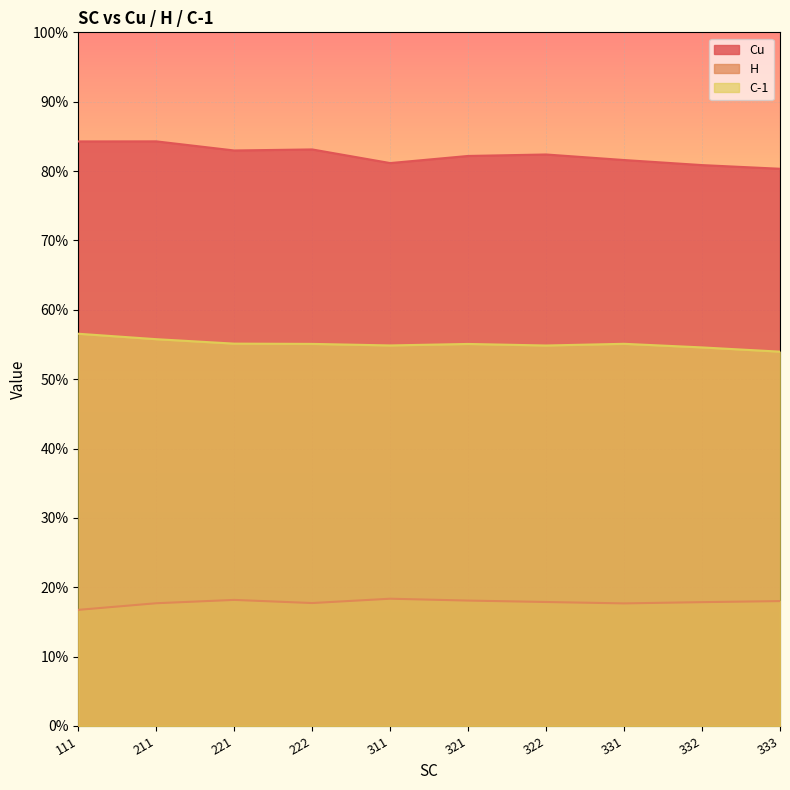

What is the sum of all H values?

1.8